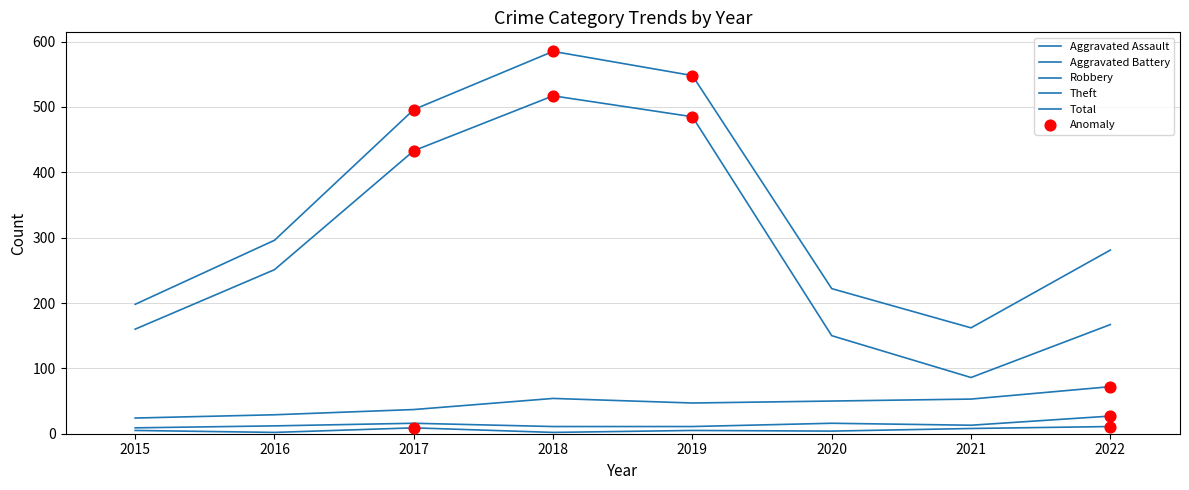

Is this an area chart (filled region under the line)?

No